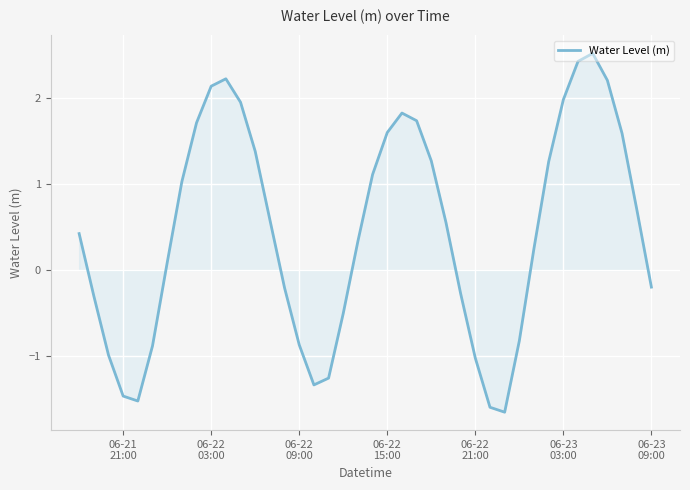

What is the difference between the maximum and minimum values?

4.2